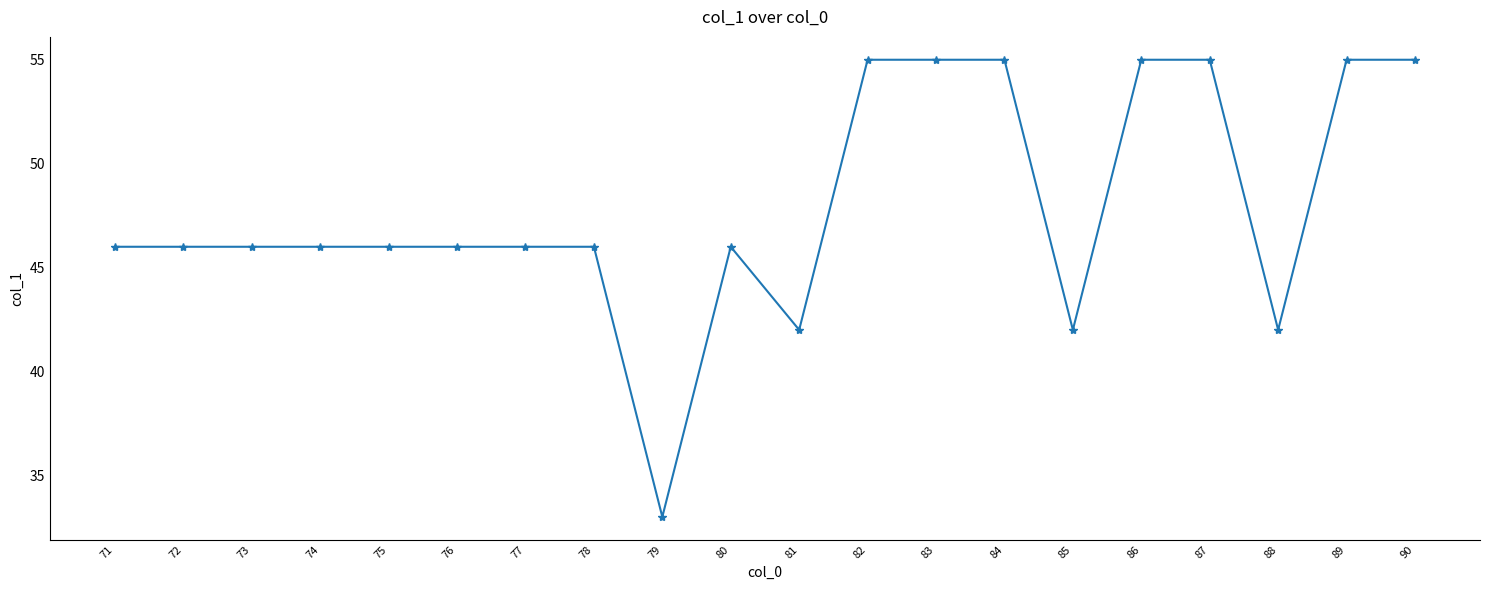

What is the smallest value displayed?

33